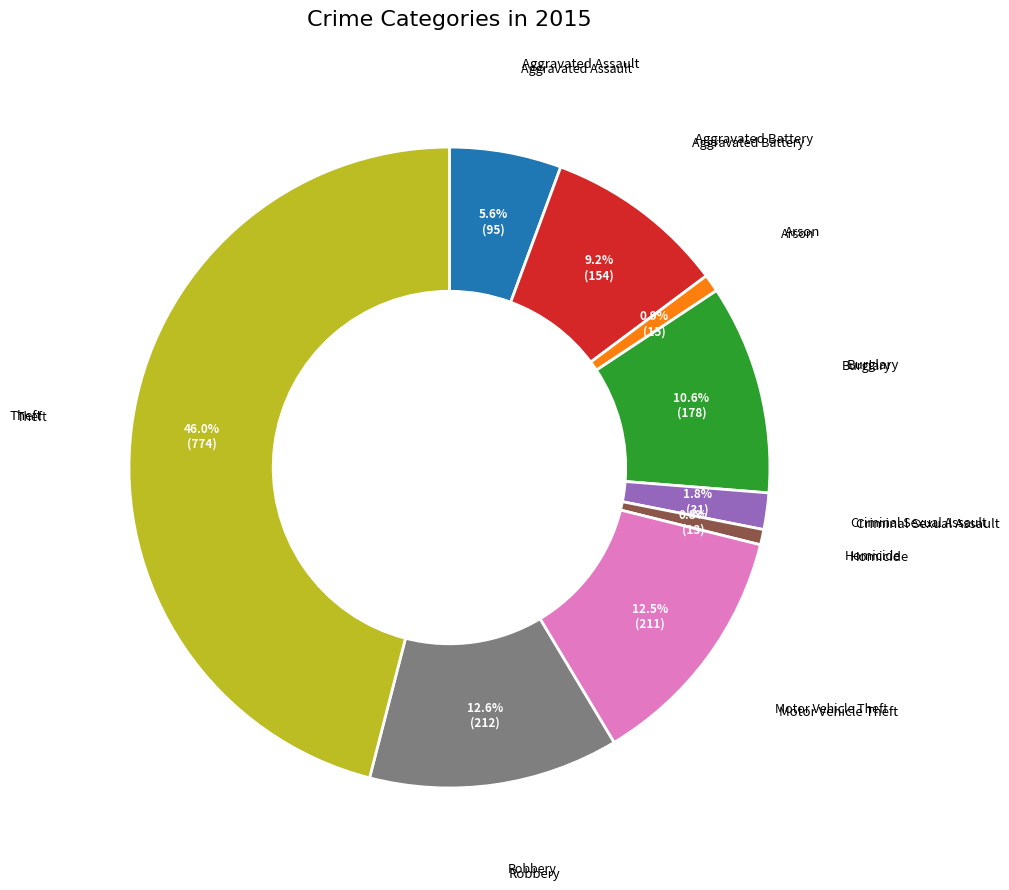

To the nearest percent, what is the average slice percentage?

11%